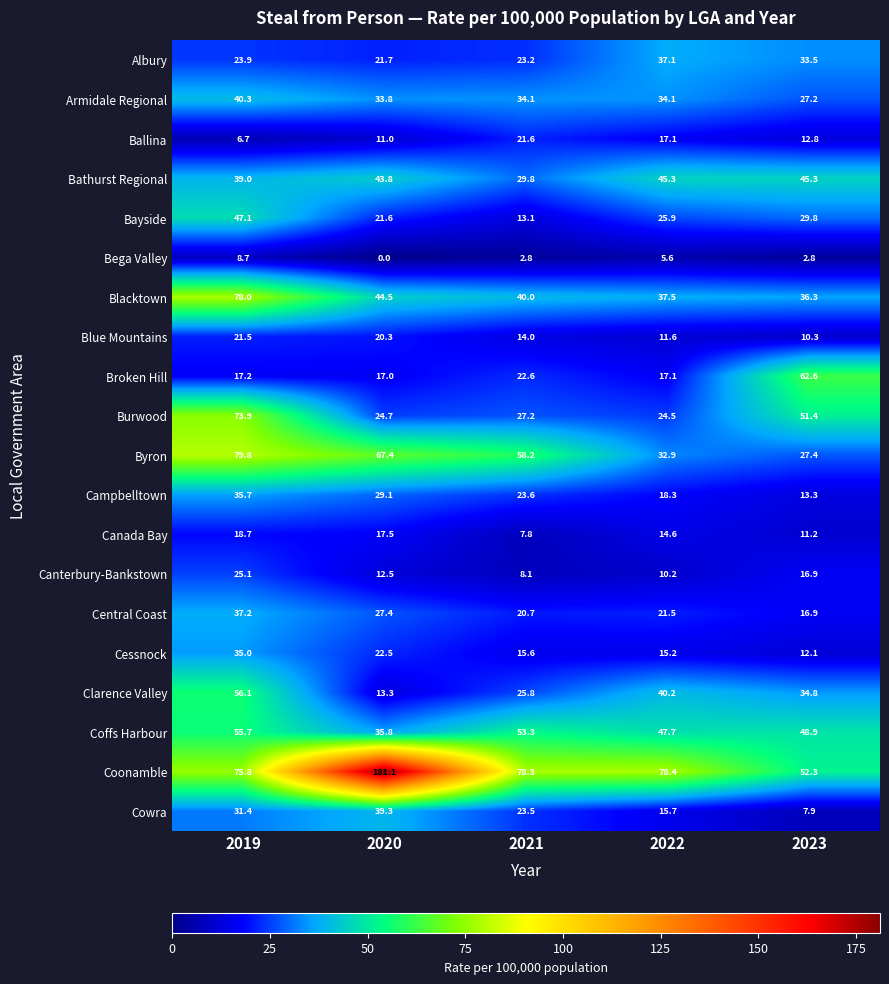

Rank the categories by Bayside value from lowest to highest.

2021, 2020, 2022, 2023, 2019